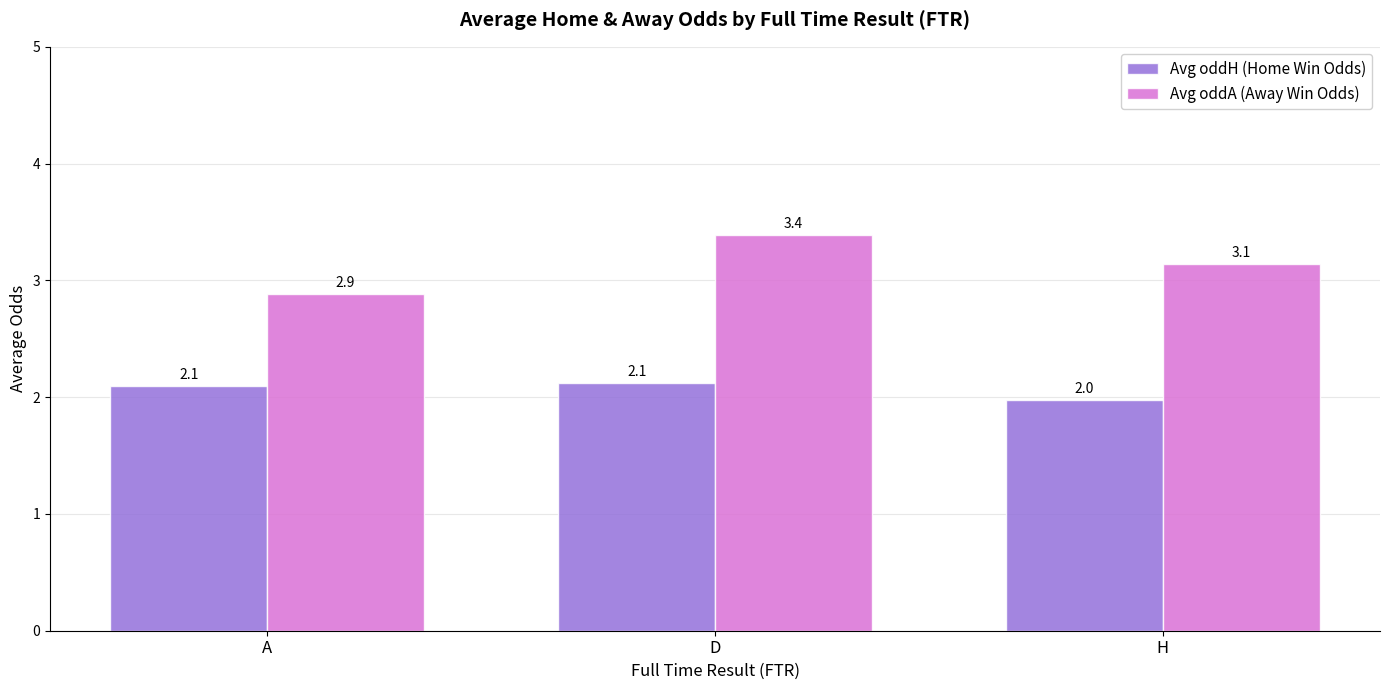

At which category is the sum across all series the highest?

D